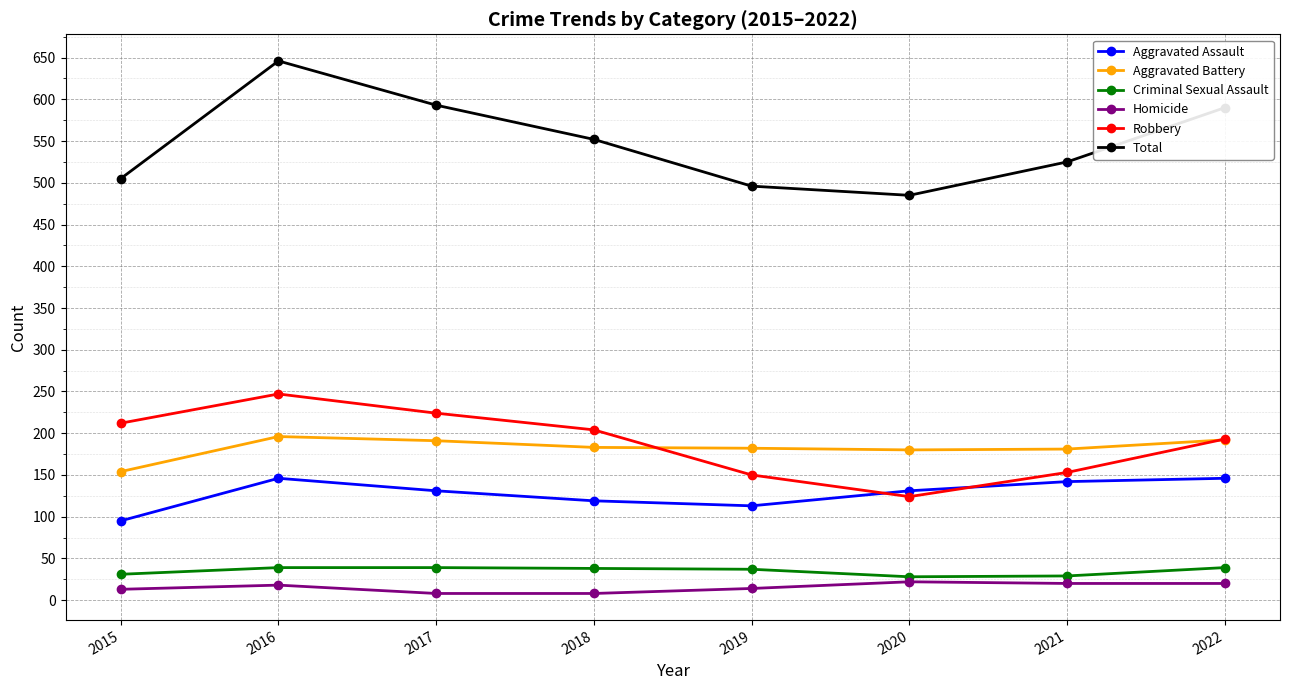

What is the spread (max minus min) of values at 2017?

585